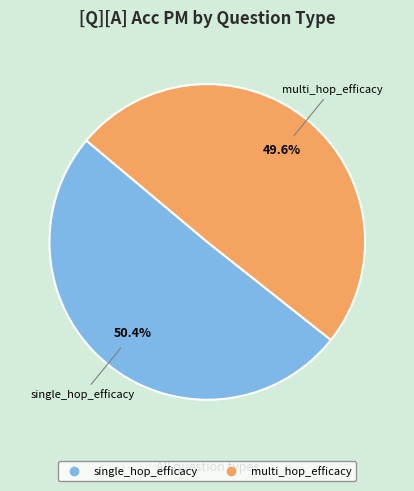

The single_hop_efficacy slice represents 43% of the pie. True or false?

False